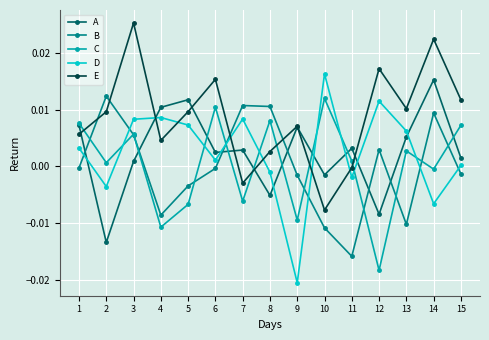

Between 9 and 15, which series saw the biggest shift?

D